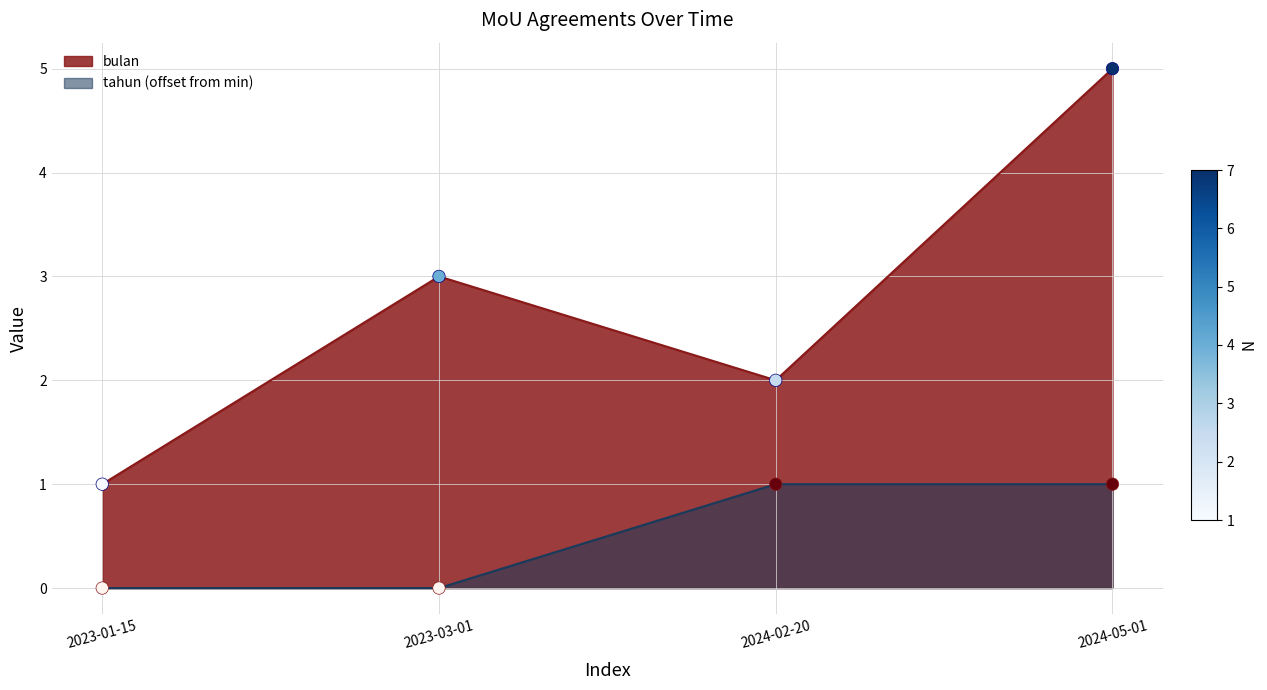

Which series has the largest total across all categories?

bulan points